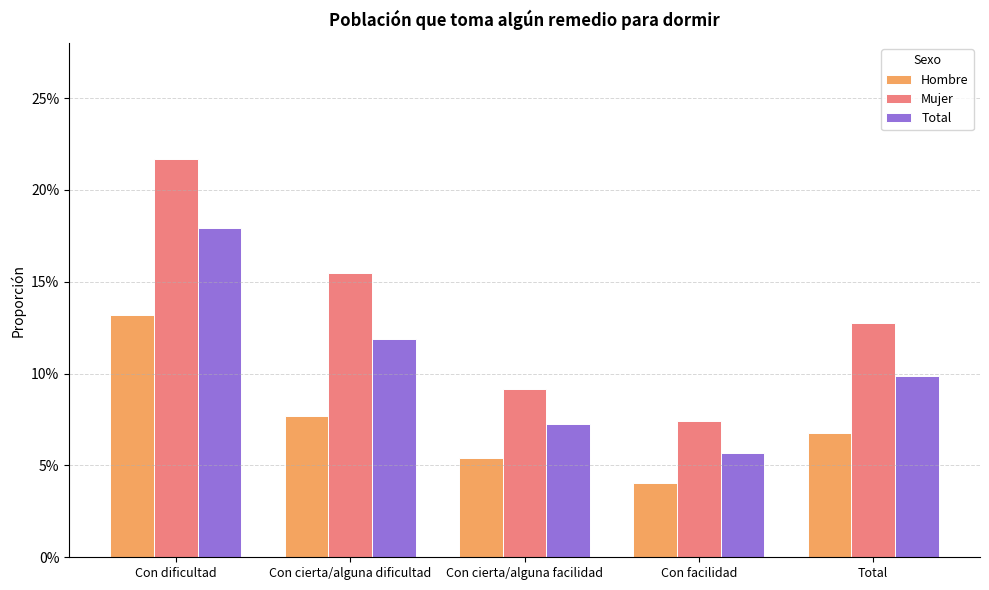

Which category has the highest value across all series?

Con dificultad